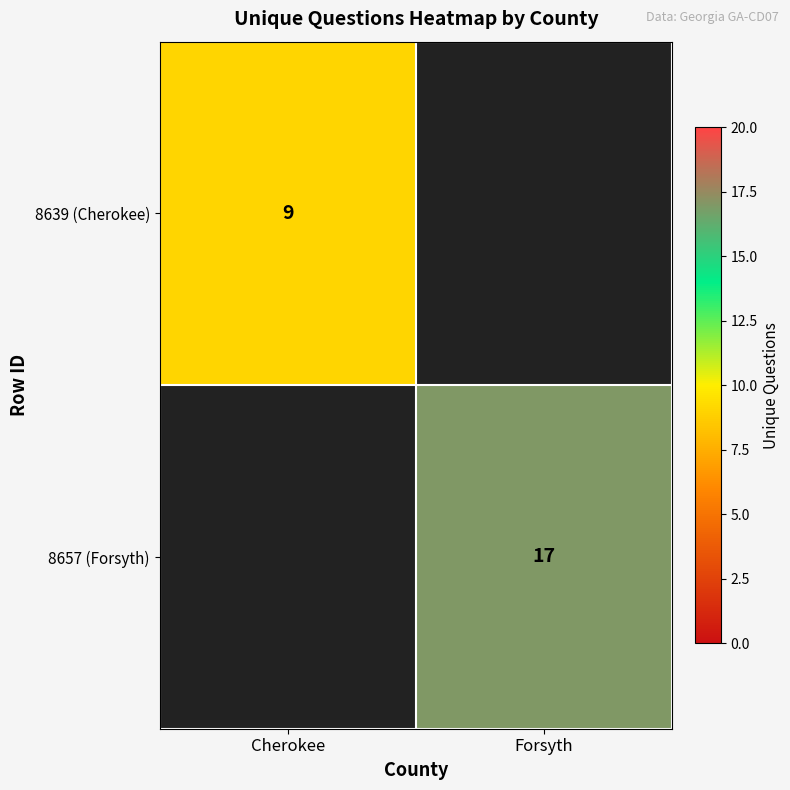

Is it true that 8657 (Forsyth) equals 30 at Forsyth?

False